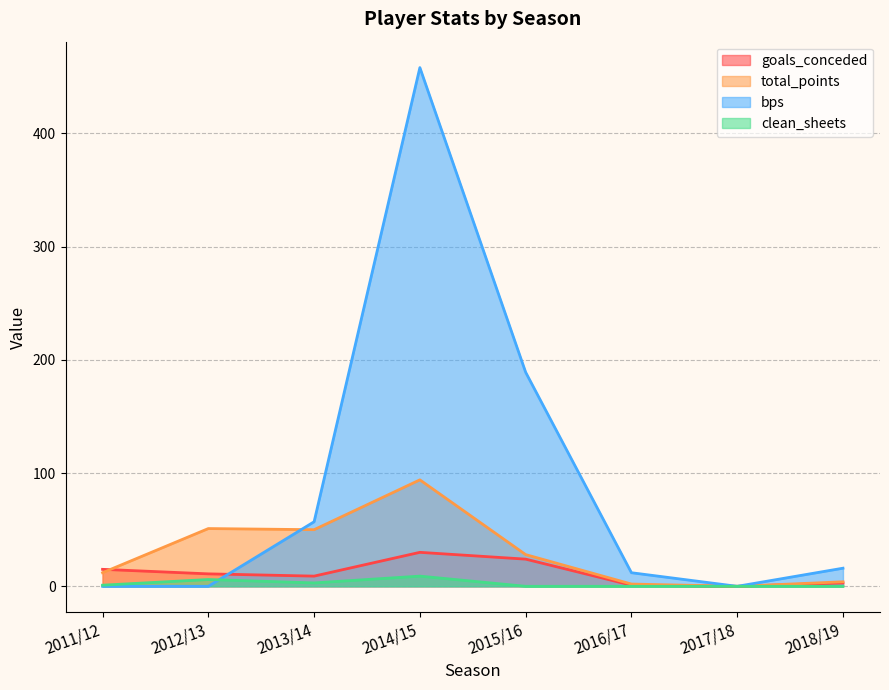

Which has a higher value, 2017/18 or 2018/19?

2018/19